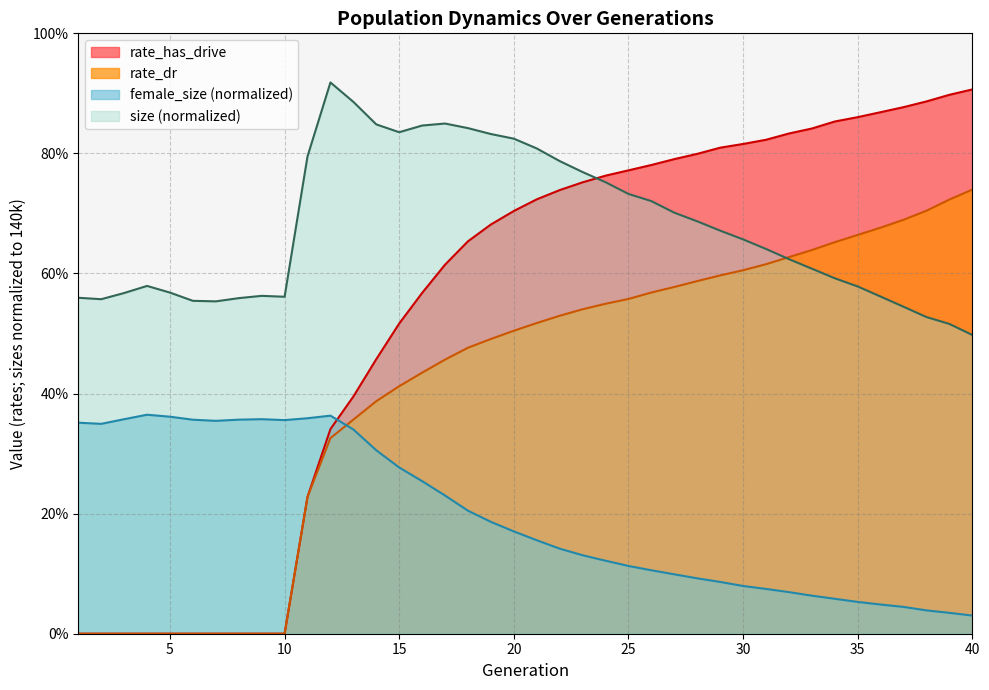

In size, how many points are higher than both neighbors (excluding endpoints)?

4